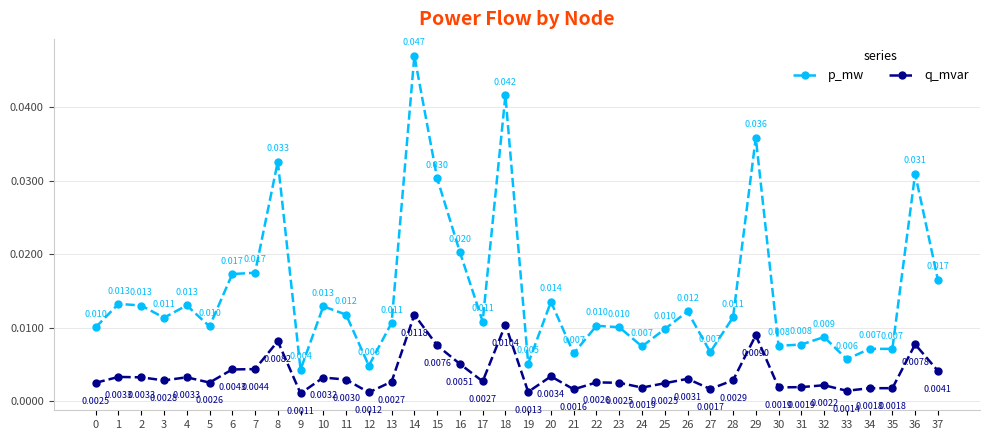

Rank the series at 19 from highest to lowest value.

p_mw, q_mvar